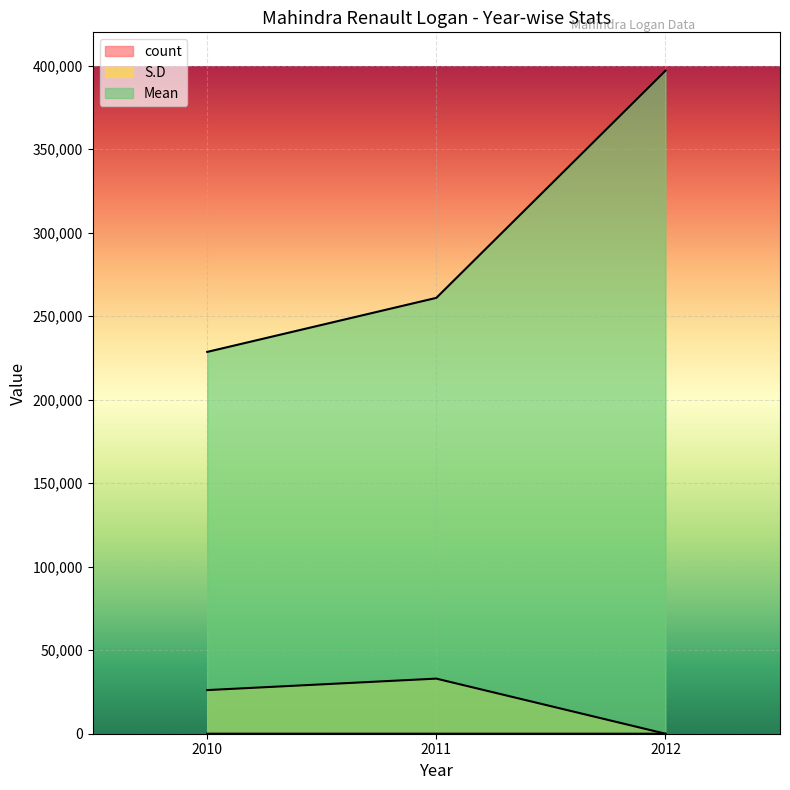

At which category is the sum across all series the highest?

2012